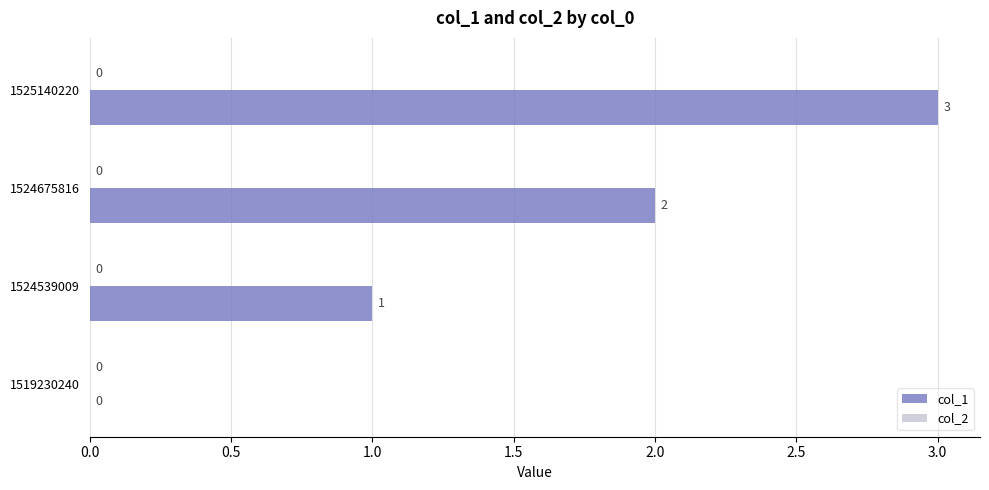

The chart shows a value of 2 at 1524539009. True or false?

False